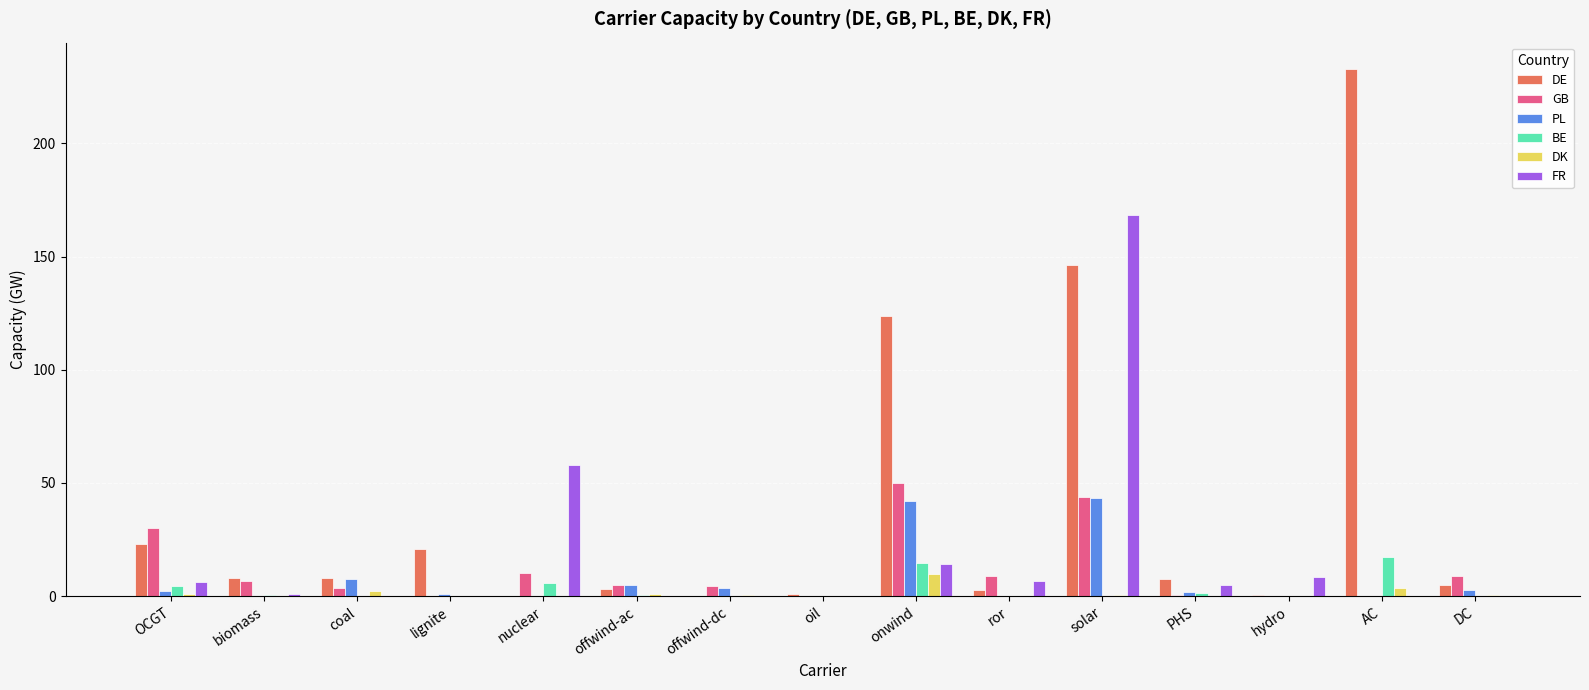

Between OCGT and offwind-ac, which series saw the biggest shift?

GB